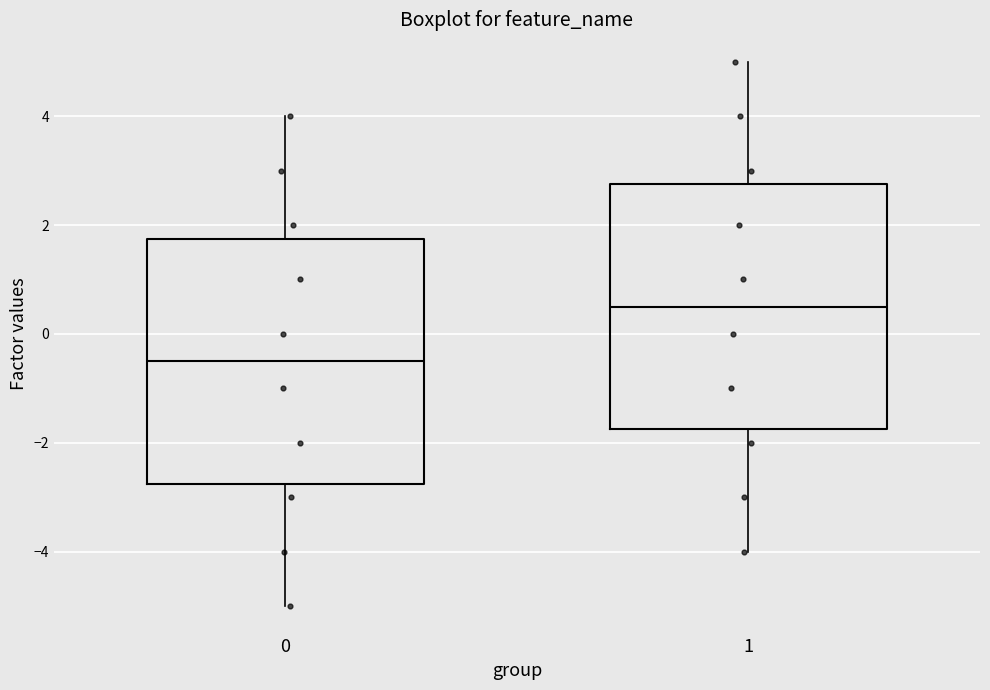

Reading left to right, transcribe this box plot: for each box, give where its median line is, the range the box spans, and where its two whiskers end, as read against the y-axis. The values are not printed on the chart, so give them approximately, as read against the axis.

0: median -0.4, box -2.8 to 1.8, whiskers -5.0 to 4.0
1: median 0.6, box -1.8 to 2.8, whiskers -4.0 to 5.0